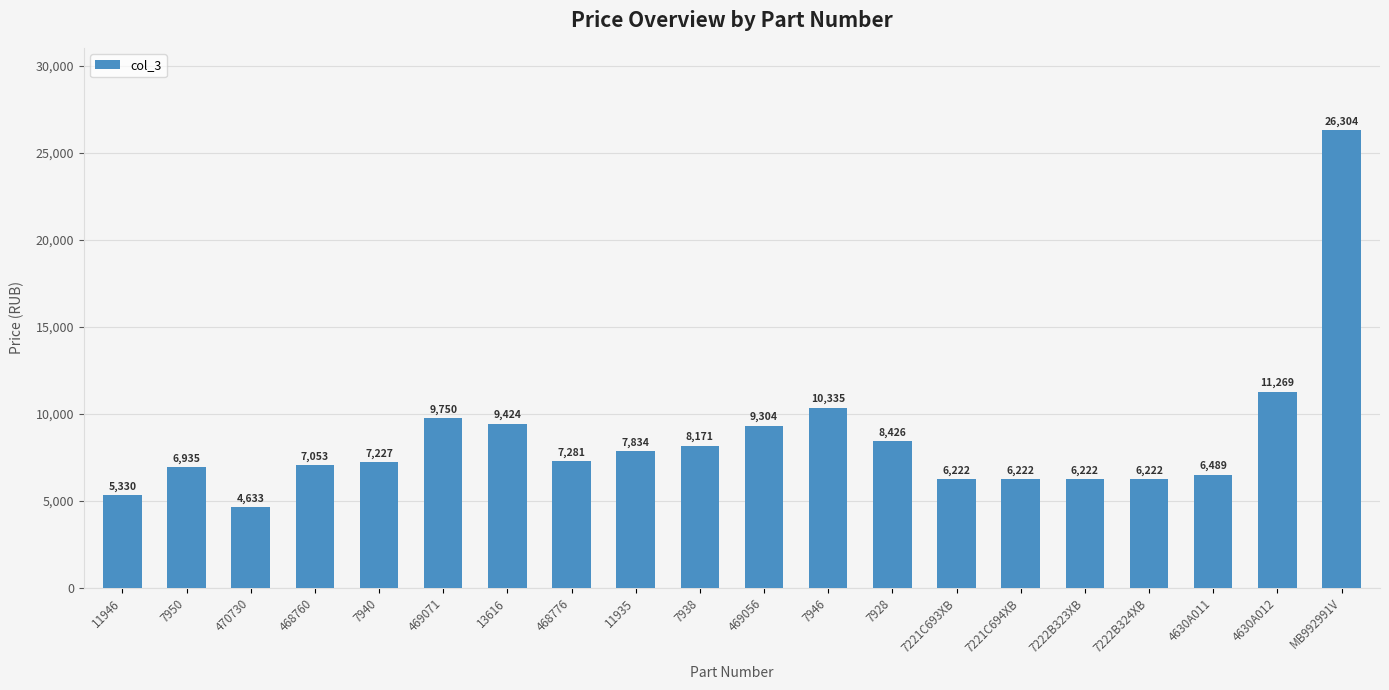

How many values are below 7281?

10